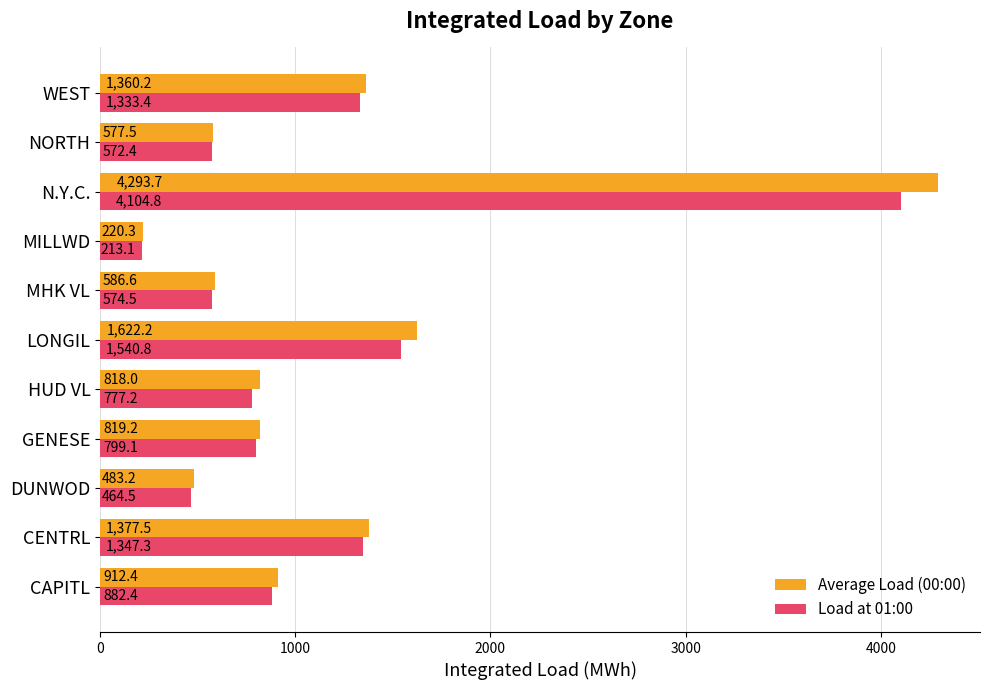

Which series changed the most between CENTRL and NORTH?

Average Load (00:00)